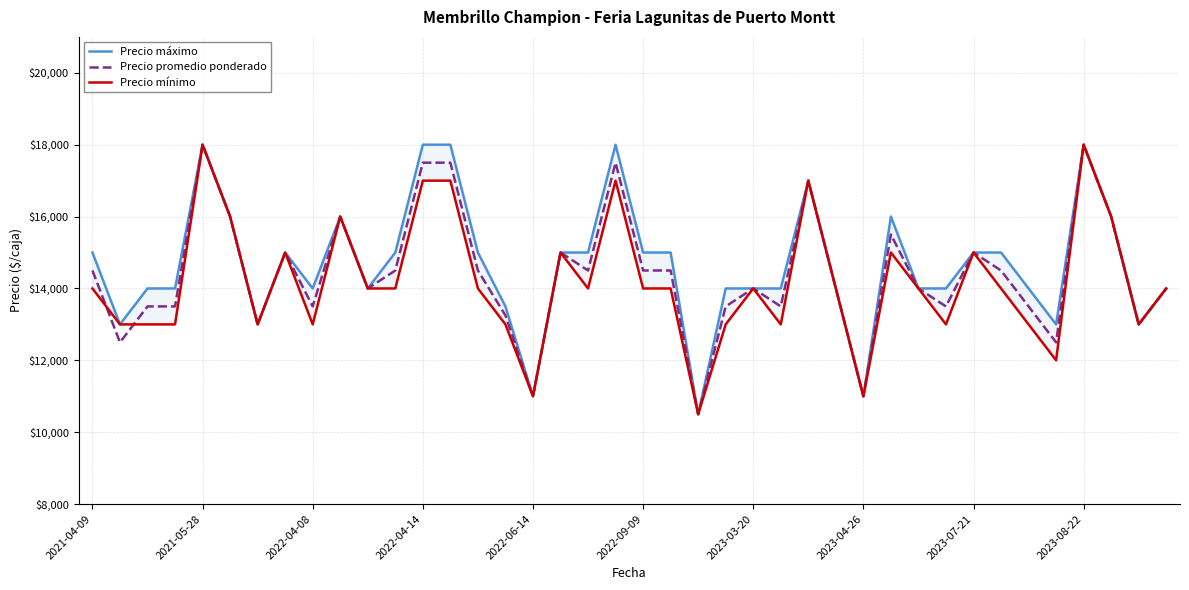

How many lines are shown in the chart?

3